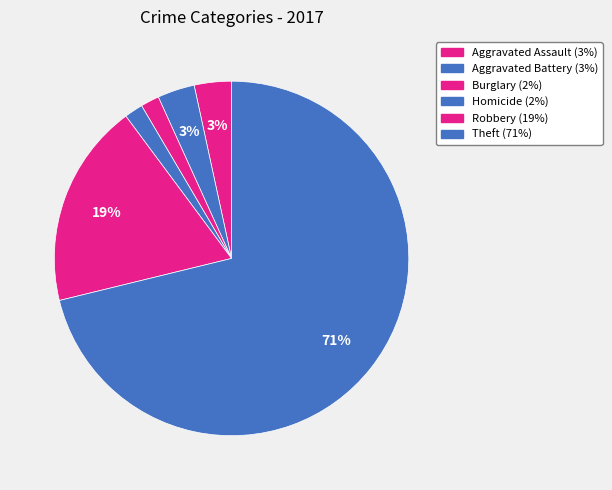

How many segments does this pie chart have?

6